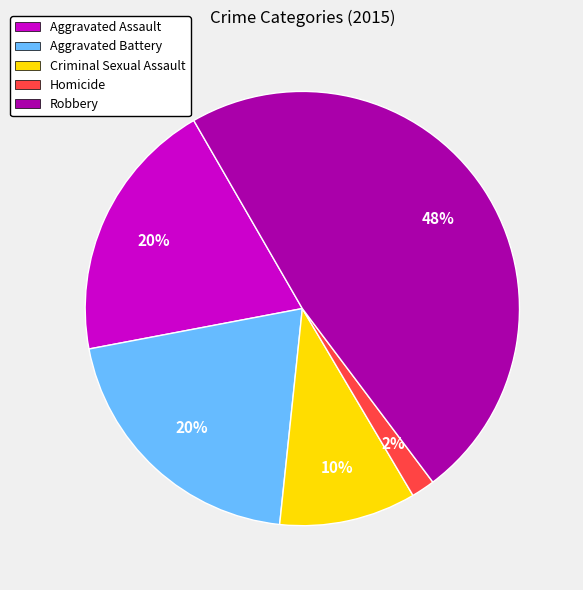

Does Criminal Sexual Assault account for over 50% of the chart?

No